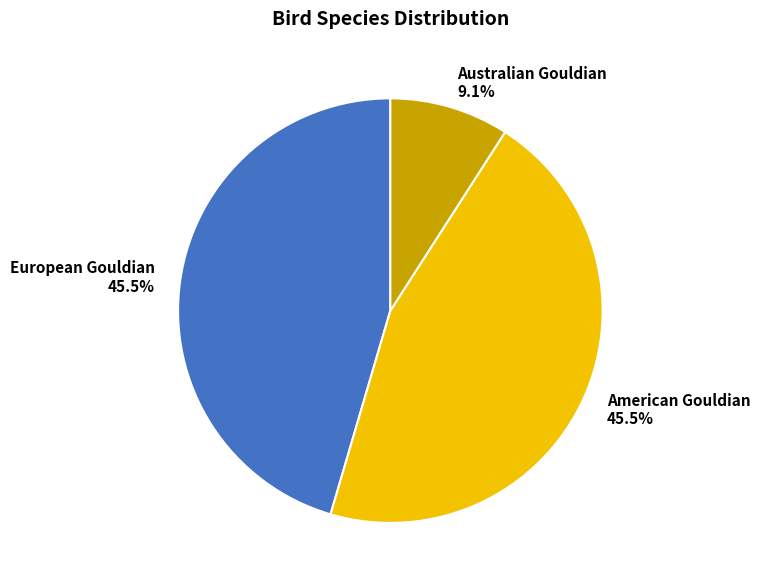

Combined, do Australian Gouldian 9.1% and European Gouldian 45.5% account for over 50%?

Yes